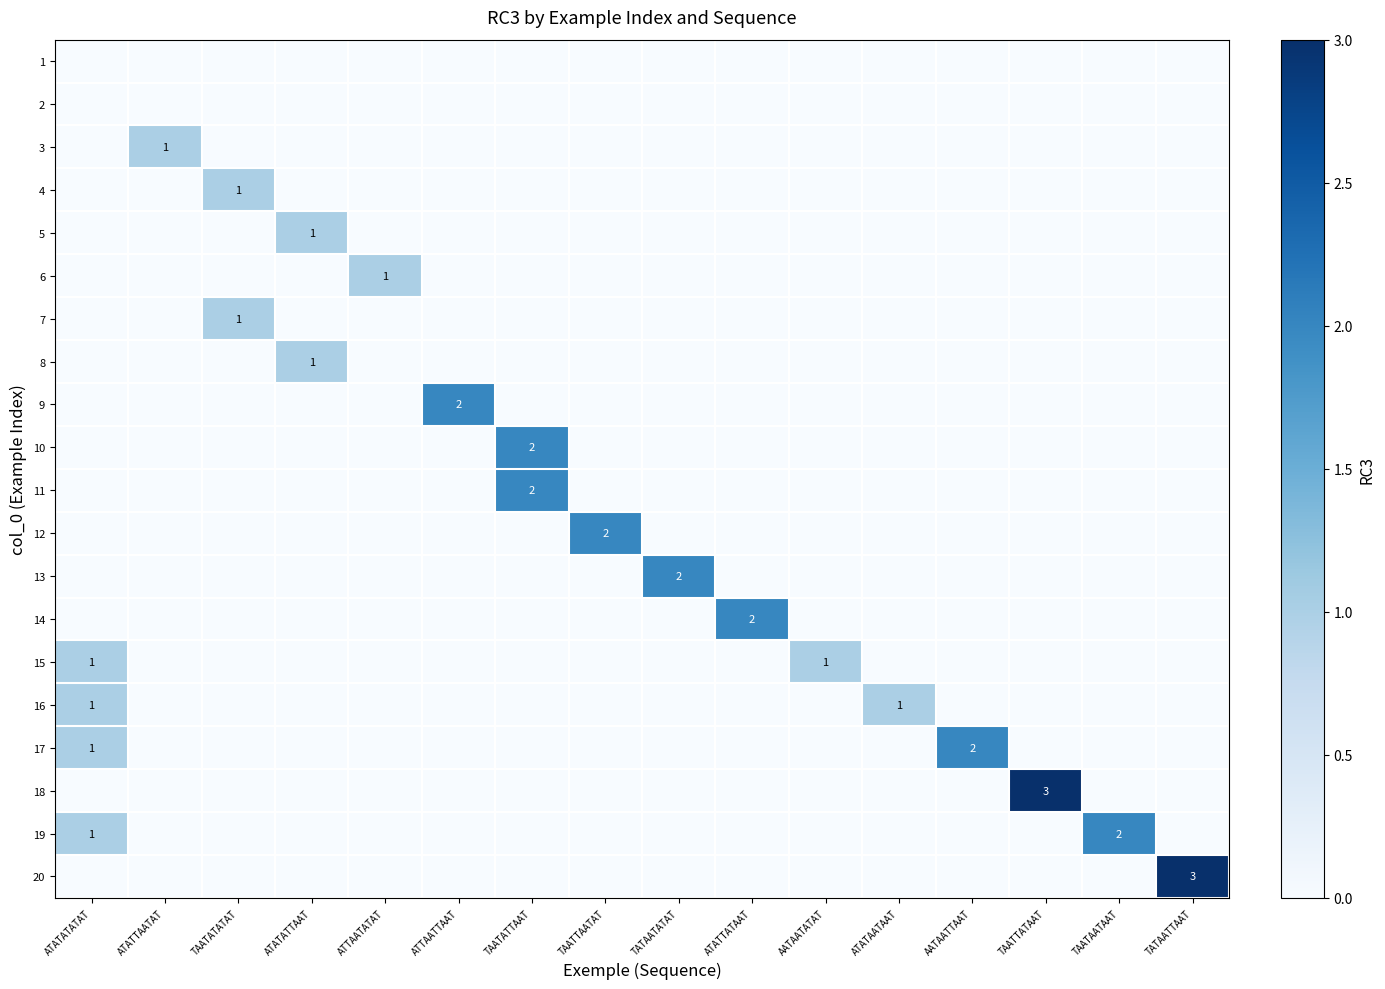

Is it true that 13 equals 2 at TATAATATAT?

True